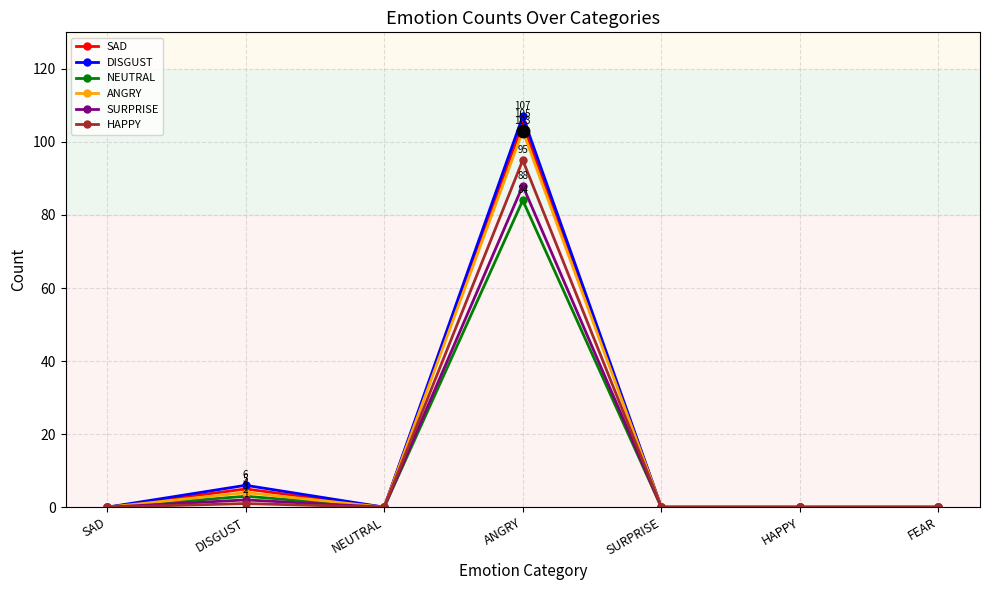

Which series has the largest range (max minus min)?

DISGUST